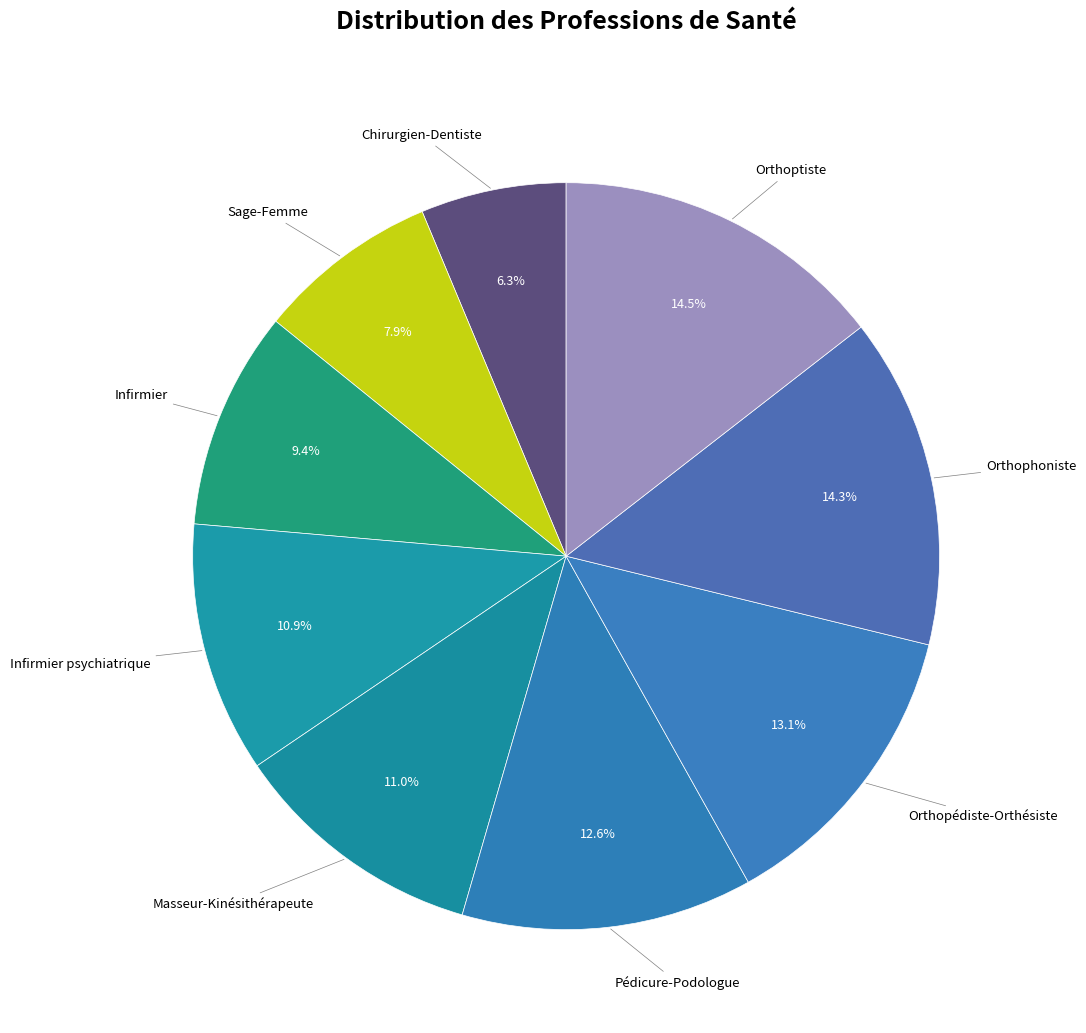

To the nearest percent, what is the difference between the largest and smallest slice percentages?

8%